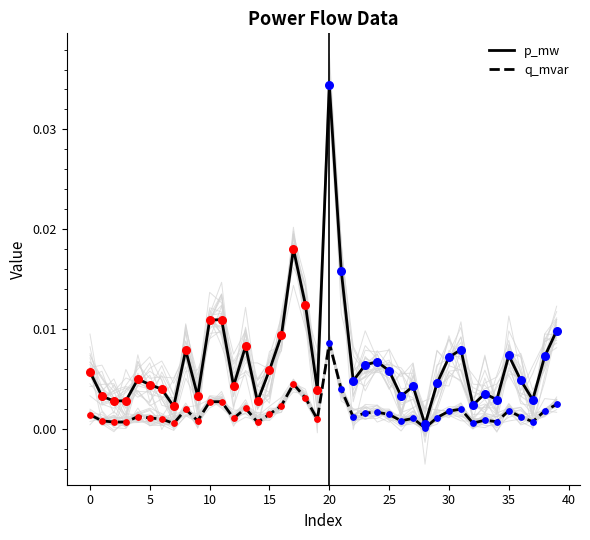

At which category is the sum across all series the highest?

20